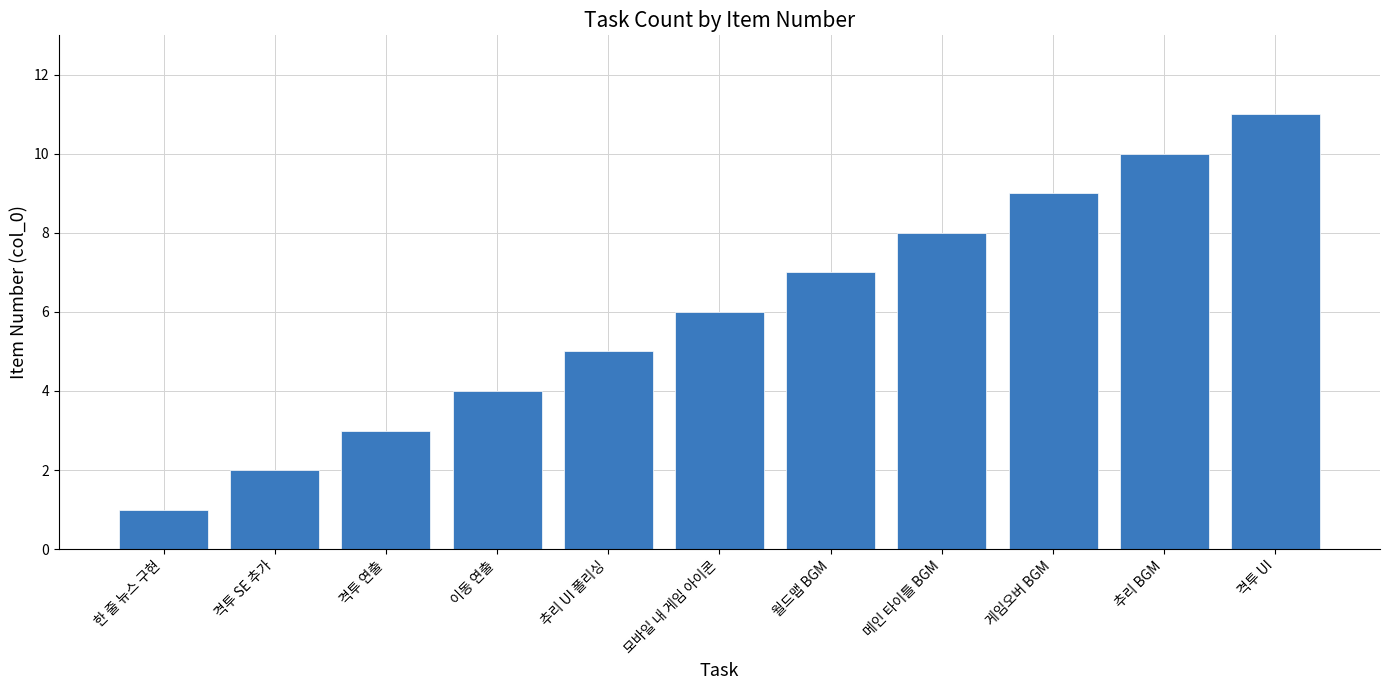

What is the maximum value shown in the chart?

11